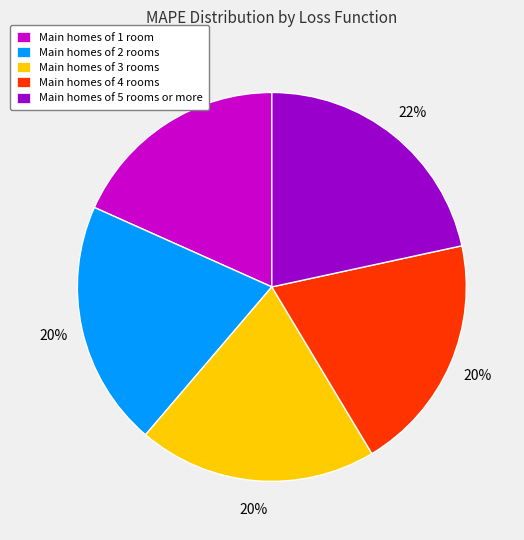

Does any single category account for the majority?

No